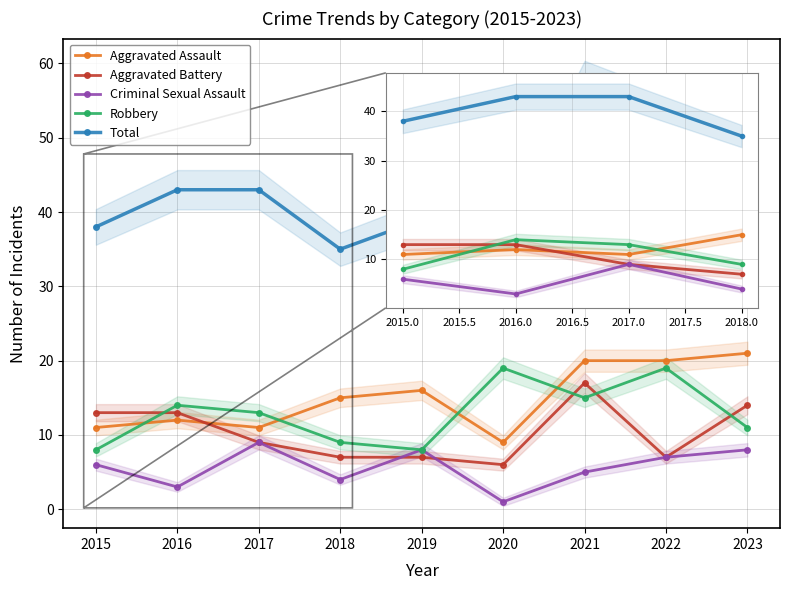

At which label does Robbery first exceed 13?

2016